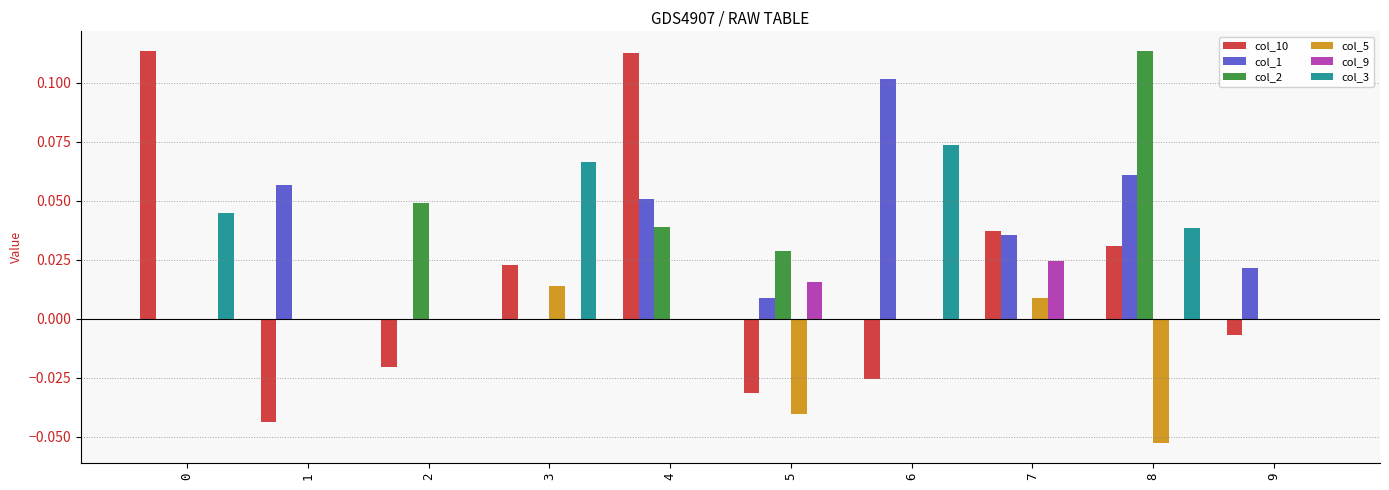

Are the bars grouped side by side (vs. stacked)?

Yes